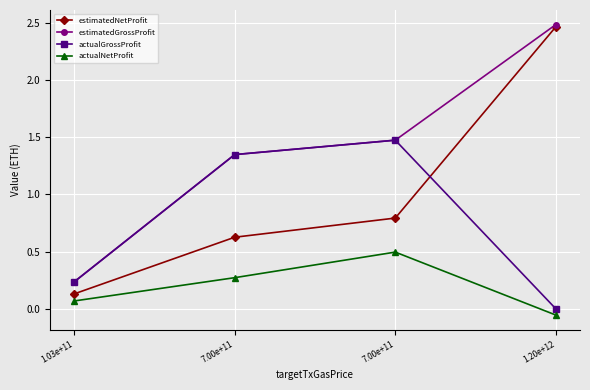

Which category has the lowest value in the actualNetProfit series?

1.20e+12